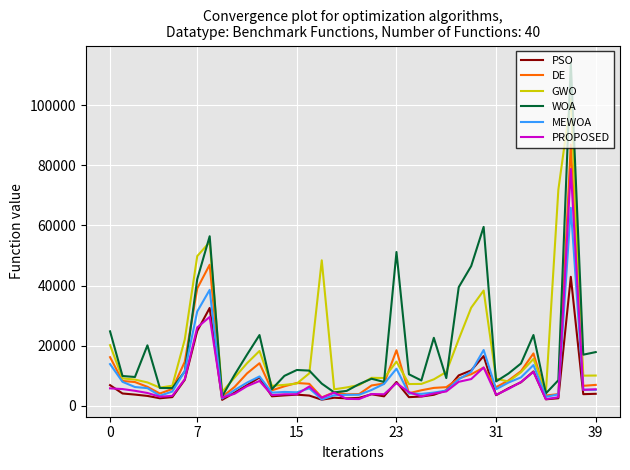

Which series ends up on top after the final intersection of DE and WOA?

WOA